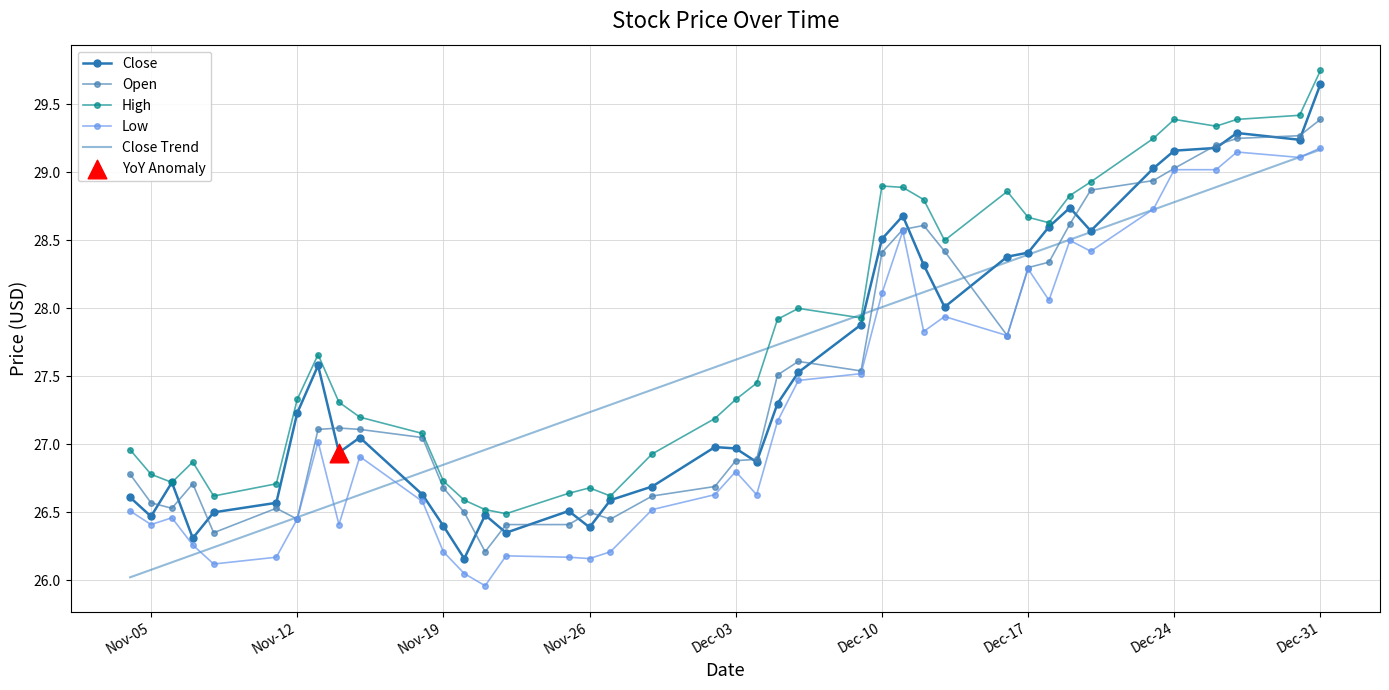

What are all the series names shown in the legend?

Close, Open, High, Low, Close Trend